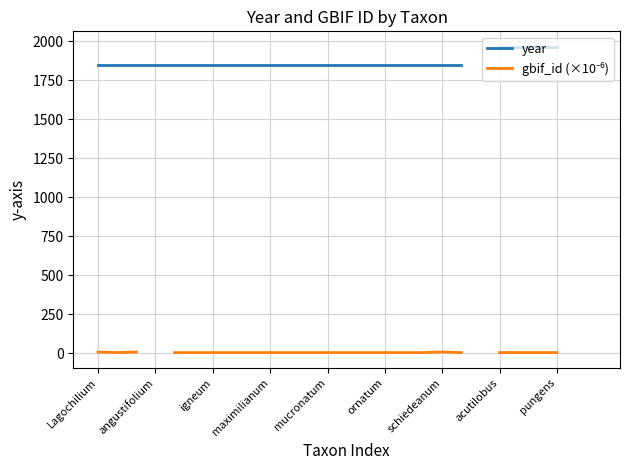

What is the label of the 20th point from the left?

19